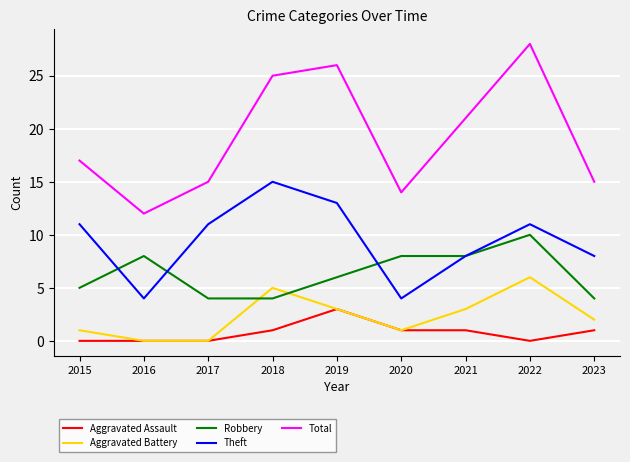

Count the Aggravated Assault values in the range 0 to 1.

8